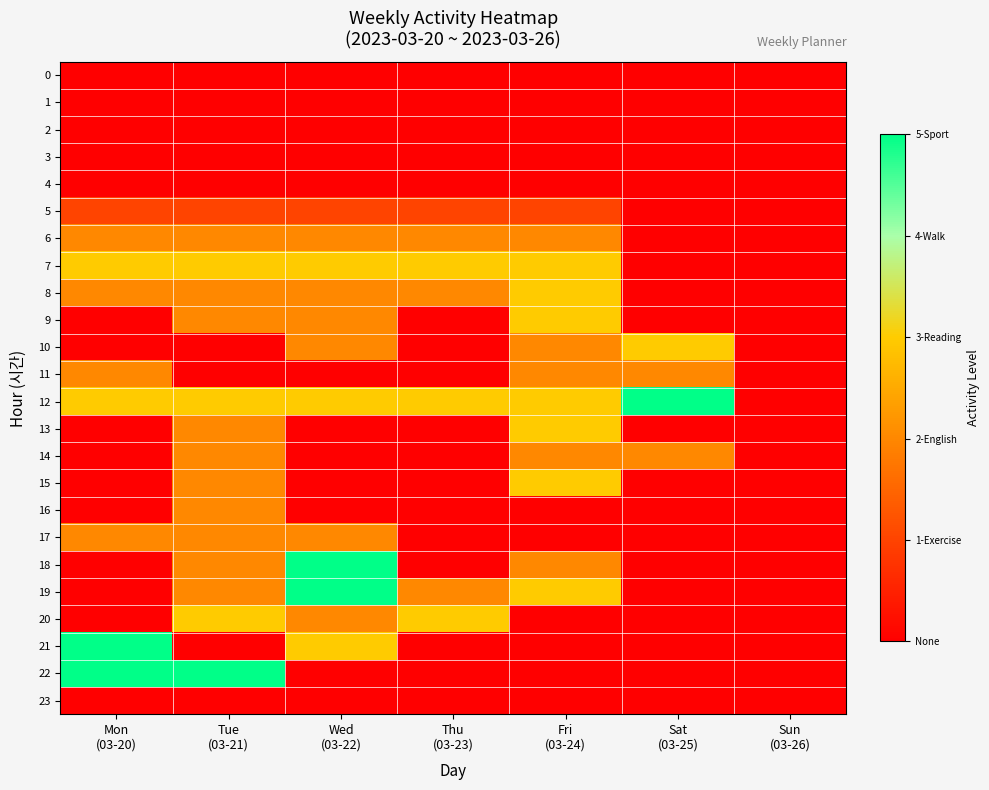

At which category is the sum across all series the highest?

Tue
(03-21)